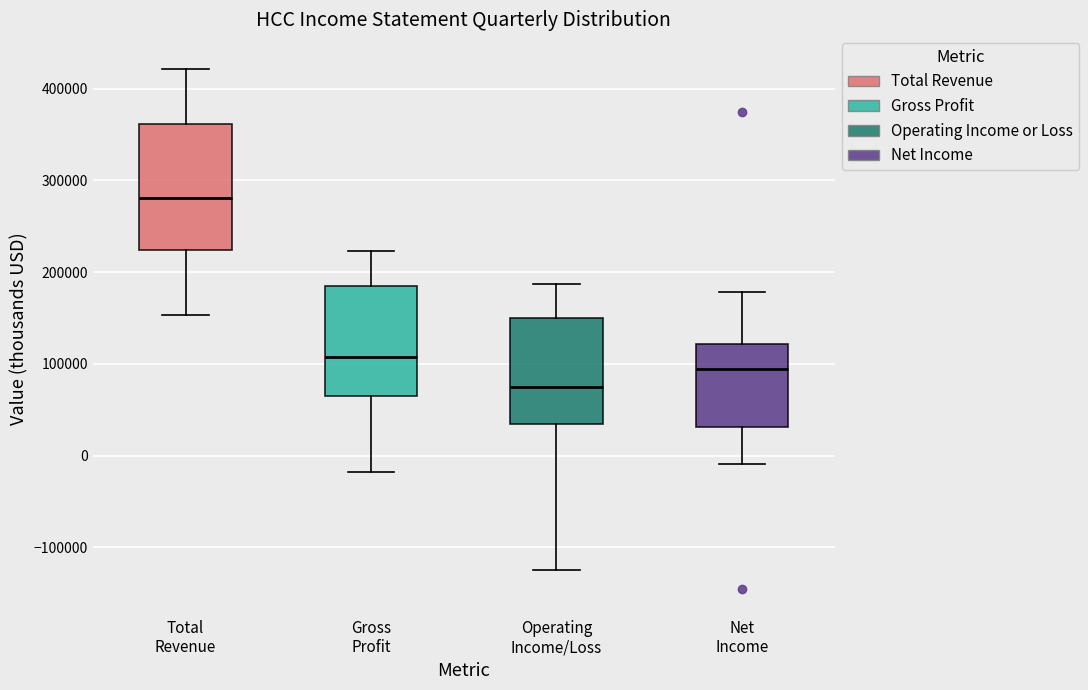

Reading left to right, read every box against the y-axis: the position of its median line, the range the box covers, and the ends of its whiskers. The values are not printed on the chart, so give them approximately, as read against the axis.

Total Revenue: median 280000, box 220000 to 360000, whiskers 150000 to 420000
Gross Profit: median 110000, box 60000 to 190000, whiskers -20000 to 220000
Operating Income/Loss: median 70000, box 30000 to 150000, whiskers -120000 to 190000
Net Income: median 90000, box 30000 to 120000, whiskers -10000 to 180000